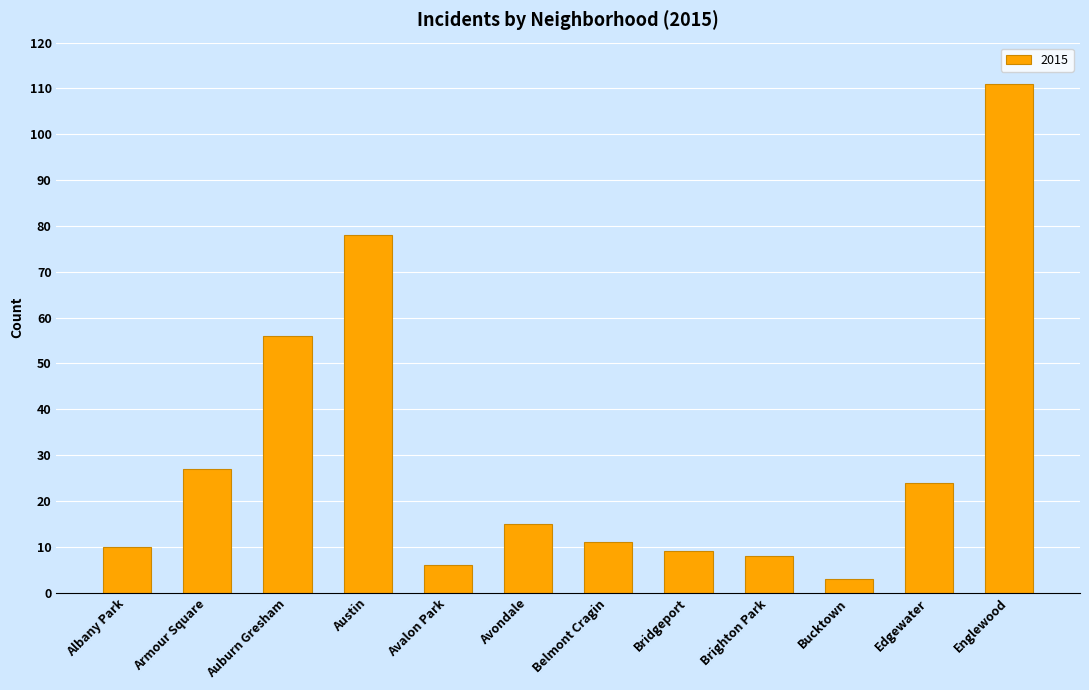

What value does the data have at Bucktown?

3